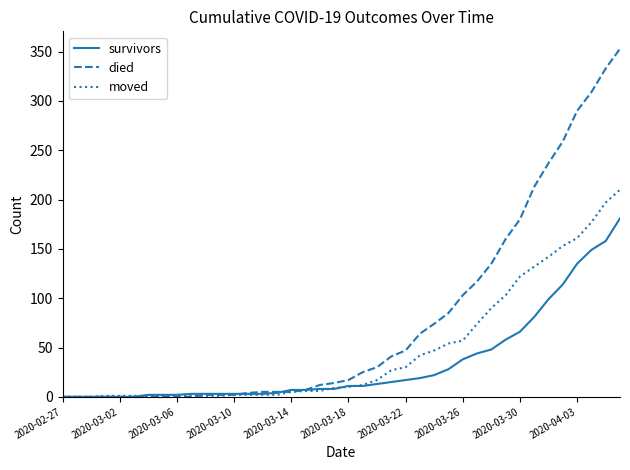

Rank the series by their maximum value, from highest to lowest.

died, moved, survivors